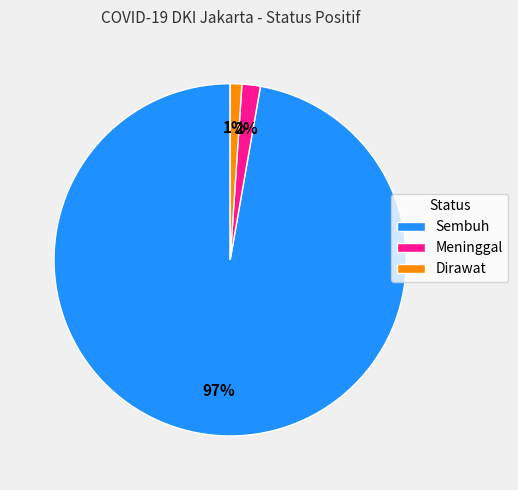

Which slice is the largest?

Sembuh